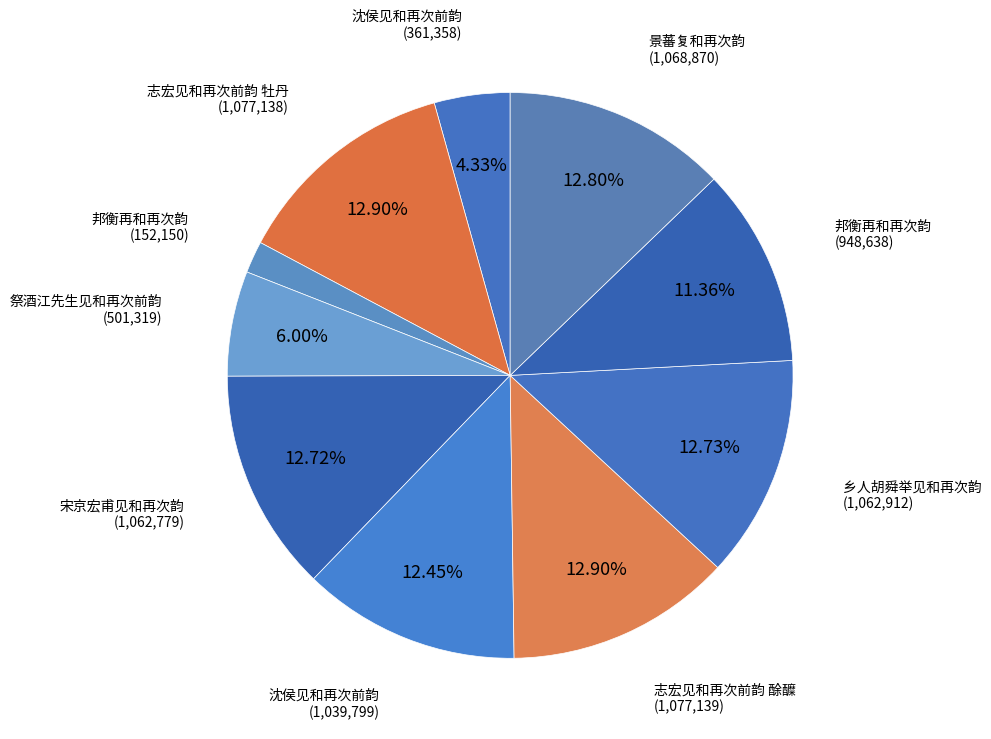

How many slices are in this pie chart?

10